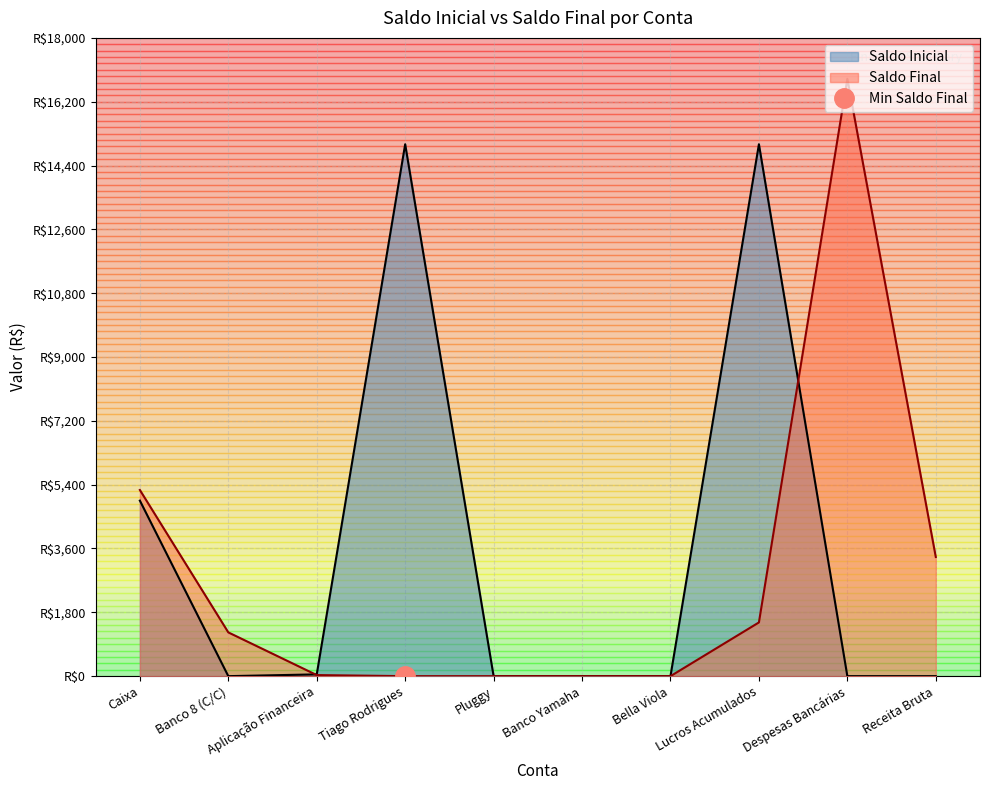

How many data points in Saldo Final are above 1234?

5